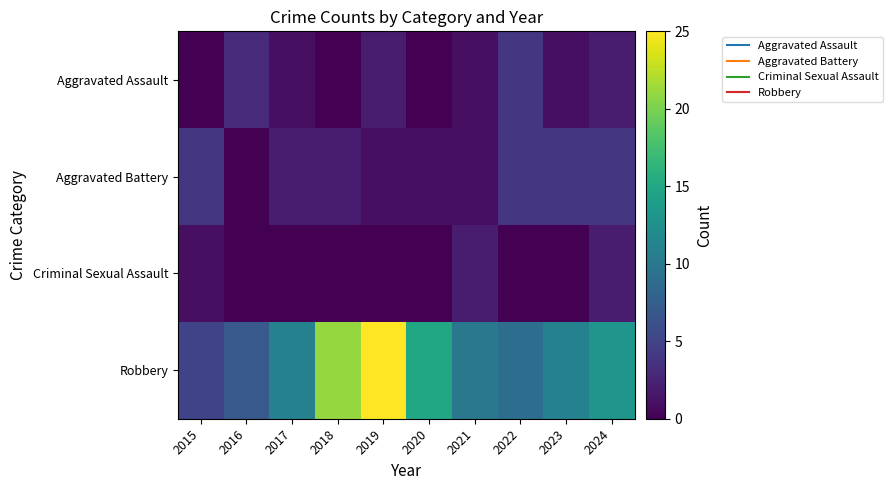

Which has a higher value, 2017 or 2022?

2022